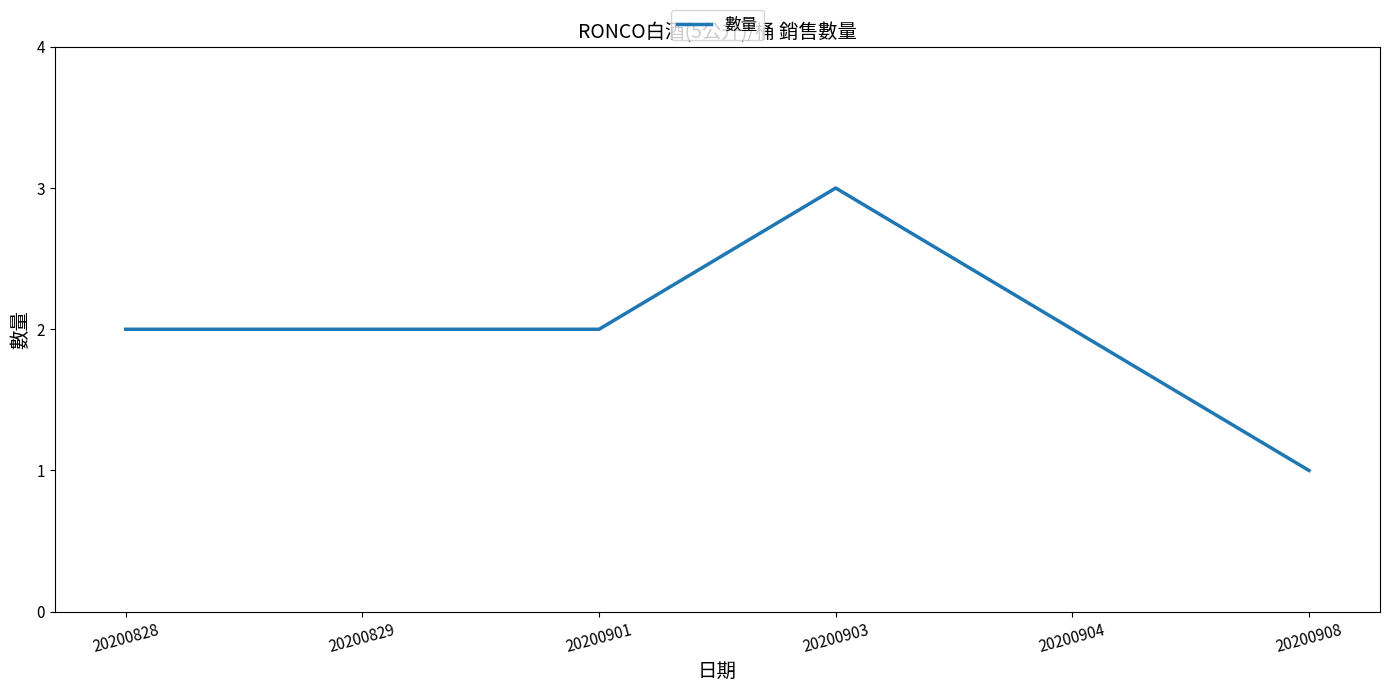

The value at 20200904 is 2. True or false?

True